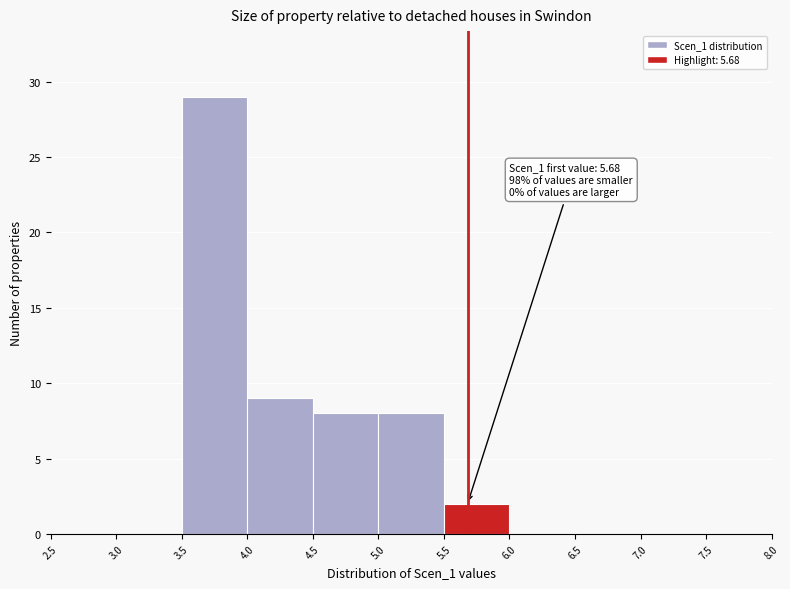

Over which range of the x-axis is the bar tallest?

3.5 to 4.0